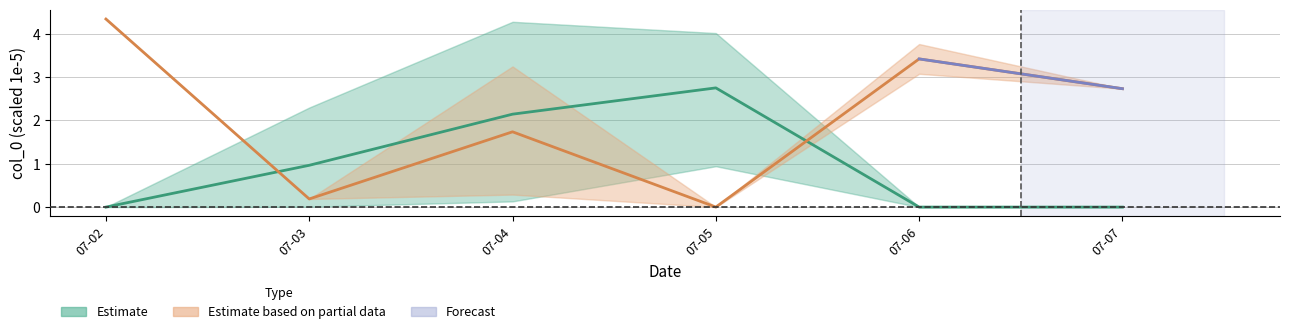

Between 07-02 and 07-07, which is larger?

07-02